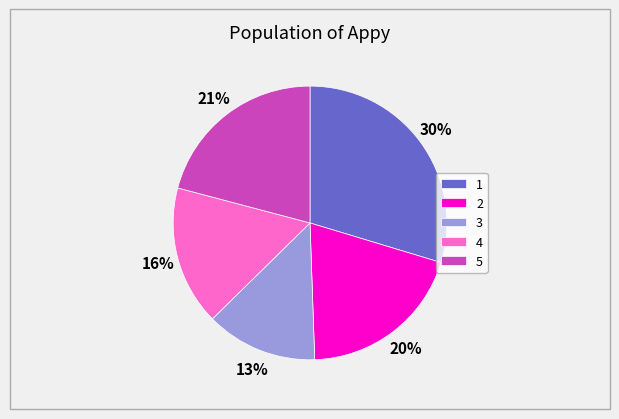

To the nearest percent, what is the average slice percentage?

20%